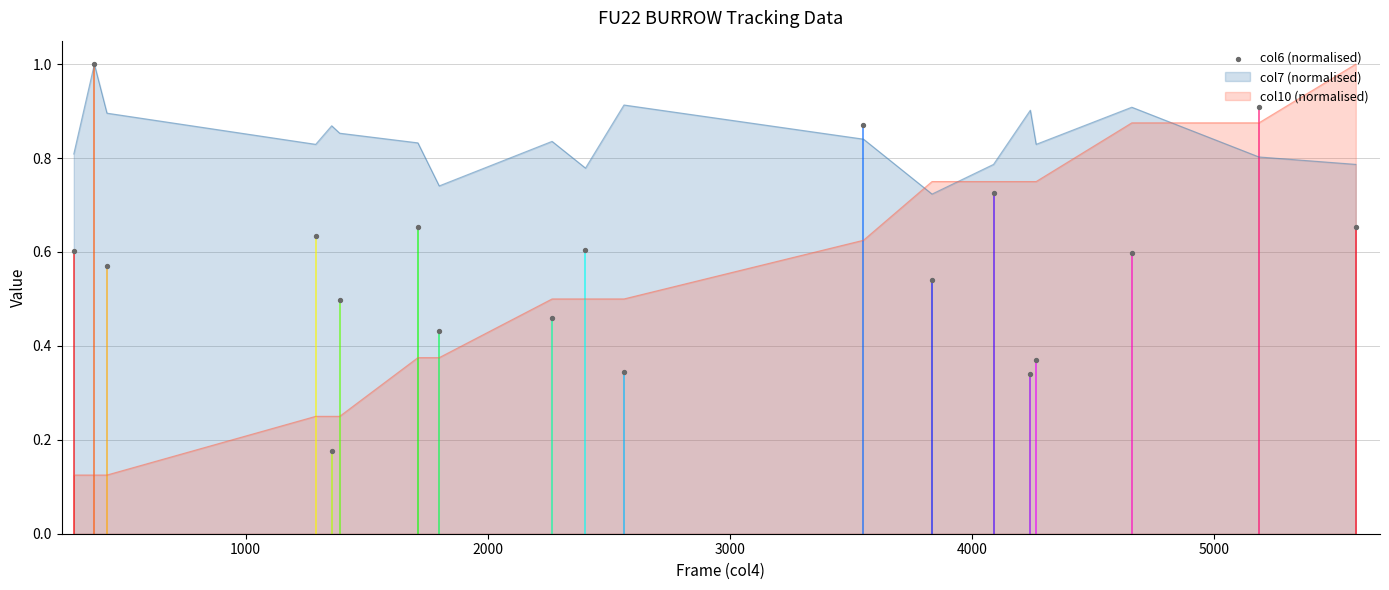

True or false: col7 (normalised) and col10 (normalised) cross at least once.

True